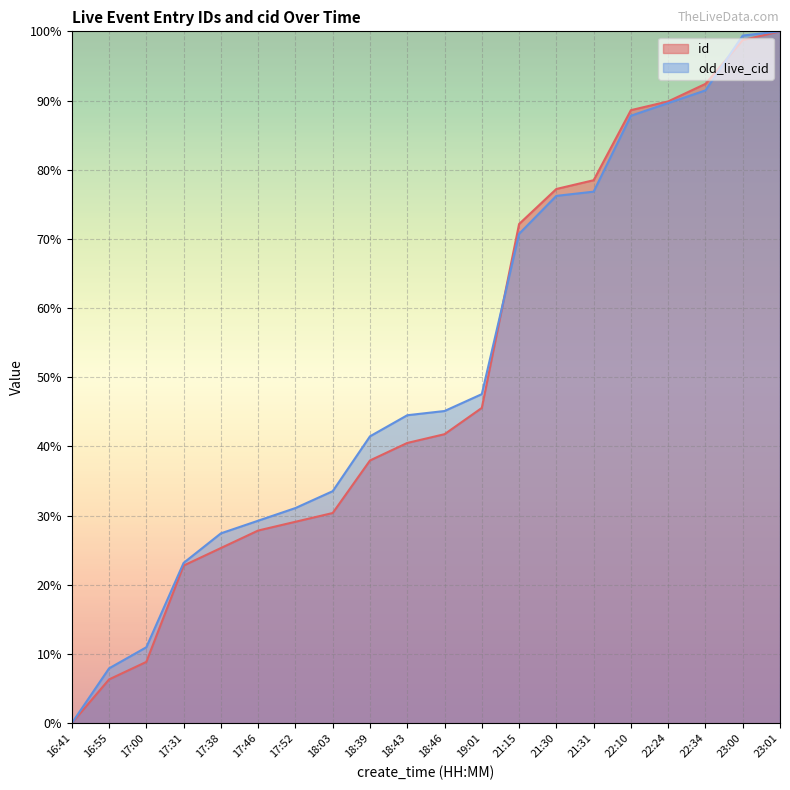

Is the value of id at 17:00 greater than the value of old_live_cid at 17:00?

No